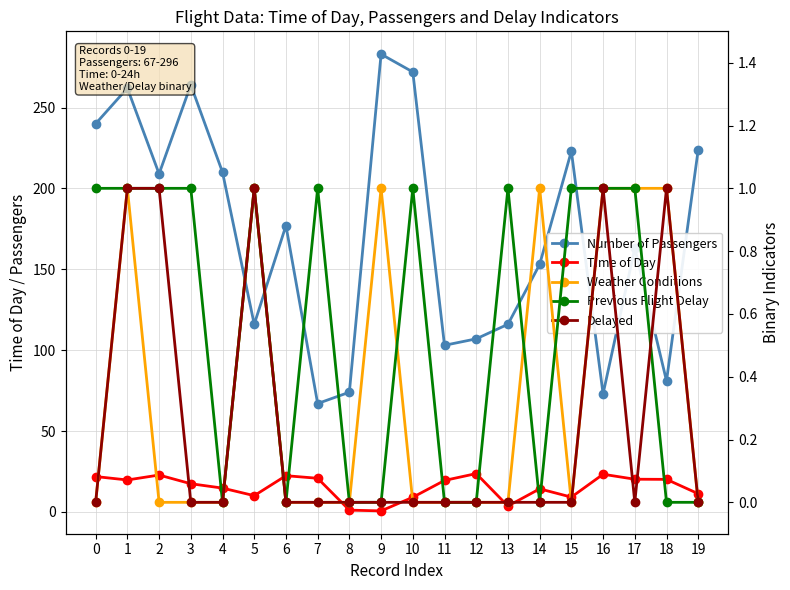

Between 11 and 10, which is larger?

10